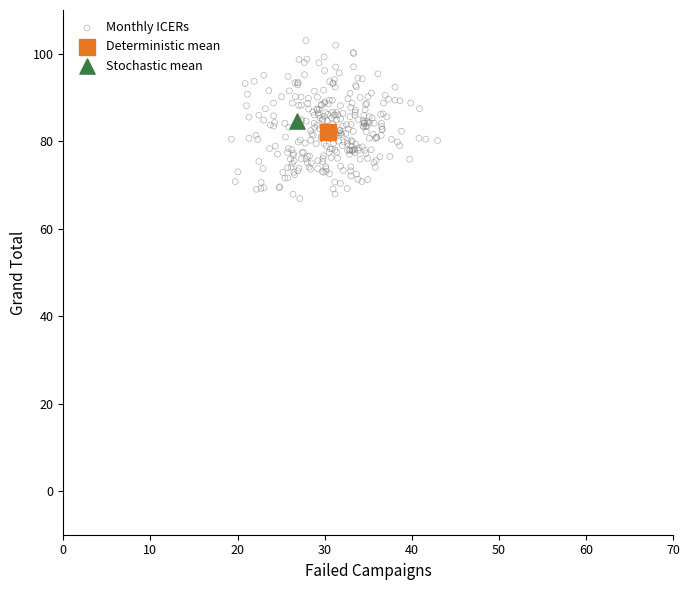

What are all the series names shown in the legend?

Monthly ICERs, Deterministic mean, Stochastic mean